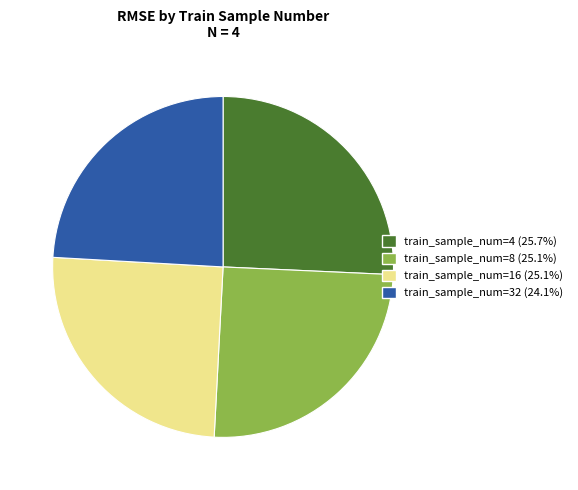

Do train_sample_num=8 (25.1%) and train_sample_num=32 (24.1%) together represent more than half of the pie?

No